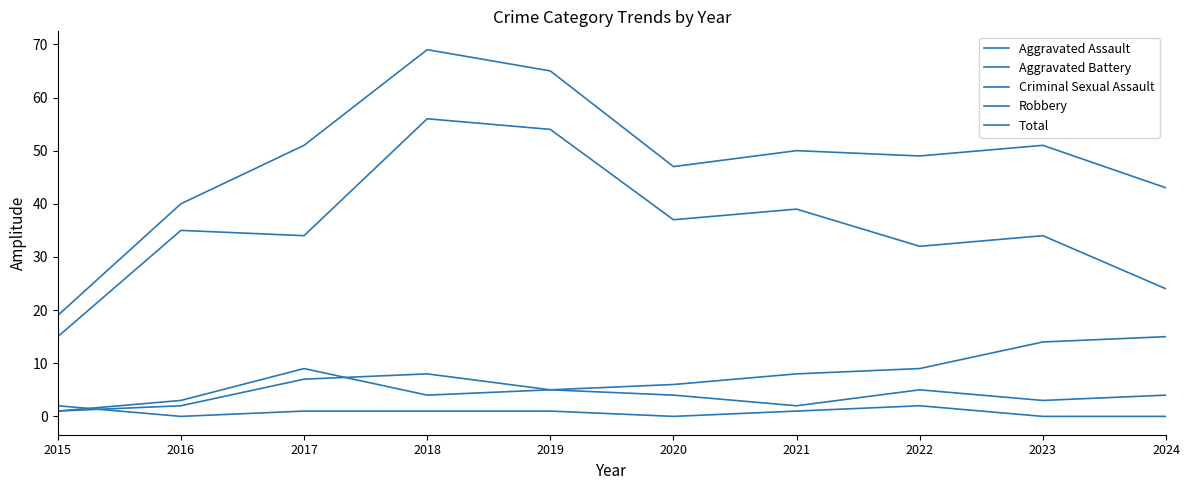

How many lines are shown in the chart?

5